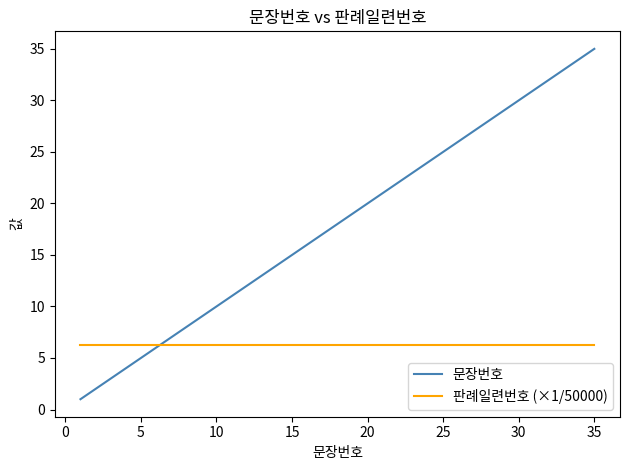

What is the difference between the maximum and second lowest values in the 문장번호 series?

33.0